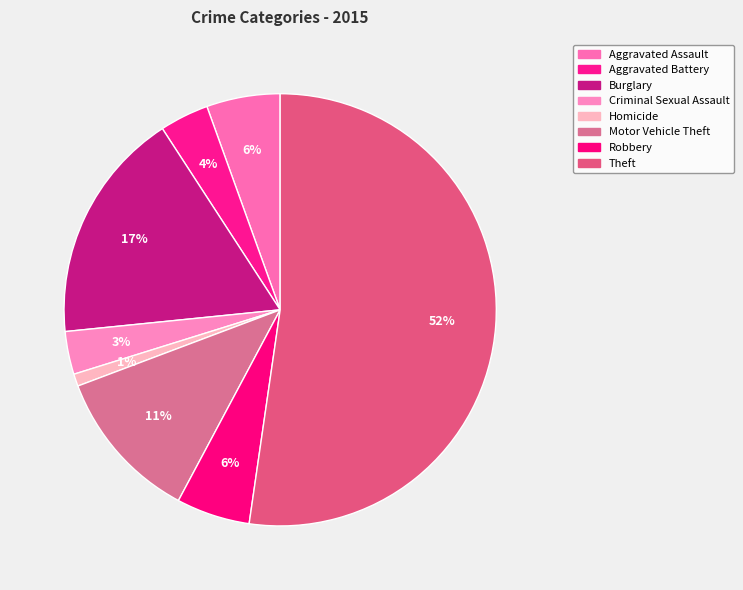

To the nearest percent, what is the average slice percentage?

12%